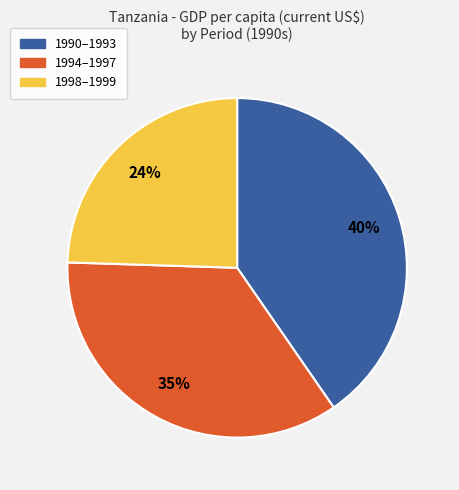

To the nearest percent, what is the average slice percentage?

33%